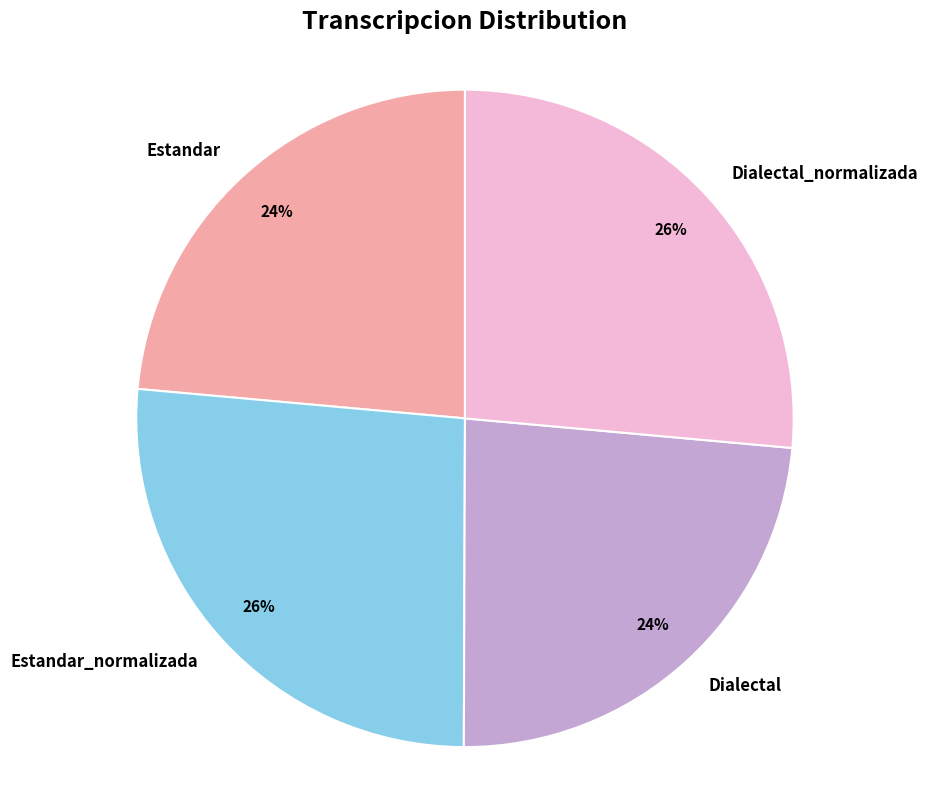

Is there a majority slice in this chart?

No